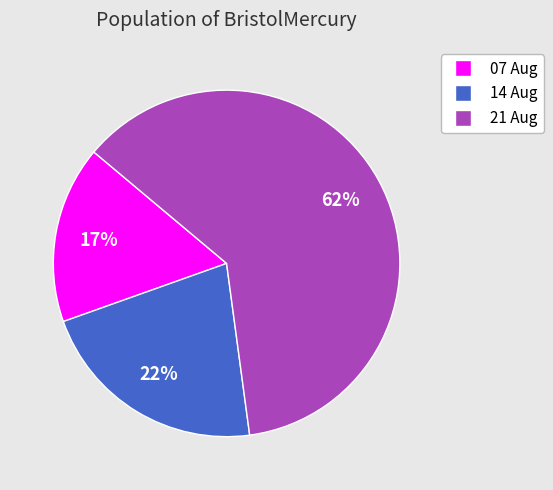

To the nearest percent, what is the average slice percentage?

33%